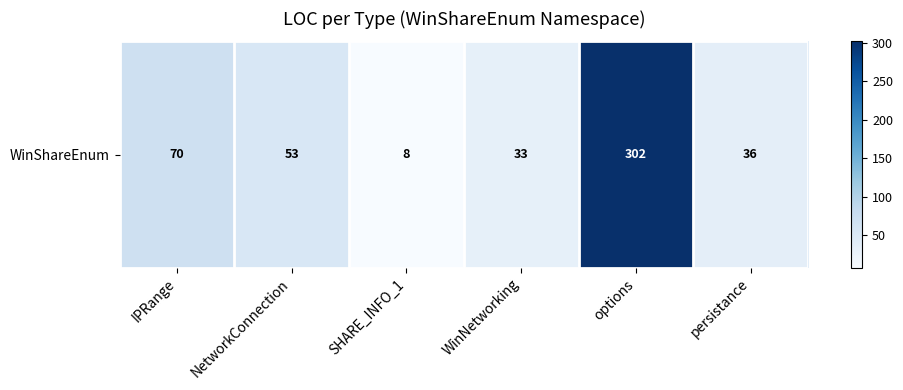

Between options and SHARE_INFO_1, which is larger?

options